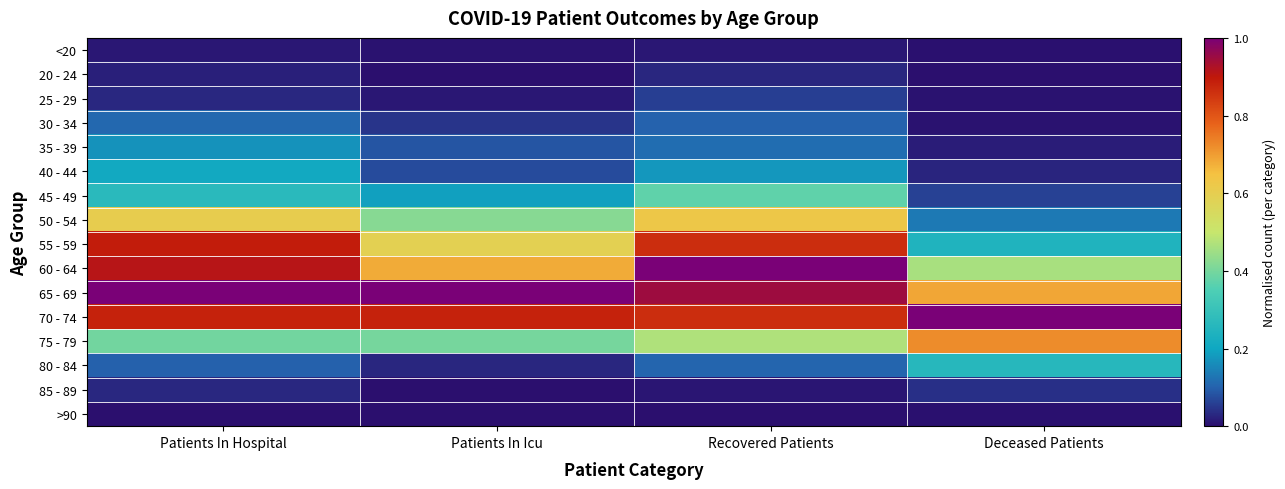

Reading left to right, extract all data points from this chart.

<20: Patients In Hospital=0.0	Patients In Icu=0.0	Recovered Patients=0.0	Deceased Patients=0.0
20 - 24: Patients In Hospital=0.0	Patients In Icu=0.0	Recovered Patients=0.0	Deceased Patients=0.0
25 - 29: Patients In Hospital=0.0	Patients In Icu=0.0	Recovered Patients=0.1	Deceased Patients=0.0
30 - 34: Patients In Hospital=0.1	Patients In Icu=0.0	Recovered Patients=0.1	Deceased Patients=0.0
35 - 39: Patients In Hospital=0.2	Patients In Icu=0.1	Recovered Patients=0.1	Deceased Patients=0.0
40 - 44: Patients In Hospital=0.2	Patients In Icu=0.1	Recovered Patients=0.2	Deceased Patients=0.0
45 - 49: Patients In Hospital=0.3	Patients In Icu=0.2	Recovered Patients=0.4	Deceased Patients=0.1
50 - 54: Patients In Hospital=0.6	Patients In Icu=0.4	Recovered Patients=0.6	Deceased Patients=0.1
55 - 59: Patients In Hospital=0.9	Patients In Icu=0.6	Recovered Patients=0.9	Deceased Patients=0.2
60 - 64: Patients In Hospital=0.9	Patients In Icu=0.7	Recovered Patients=1.0	Deceased Patients=0.5
65 - 69: Patients In Hospital=1.0	Patients In Icu=1.0	Recovered Patients=0.9	Deceased Patients=0.7
70 - 74: Patients In Hospital=0.9	Patients In Icu=0.9	Recovered Patients=0.9	Deceased Patients=1.0
75 - 79: Patients In Hospital=0.4	Patients In Icu=0.4	Recovered Patients=0.5	Deceased Patients=0.7
80 - 84: Patients In Hospital=0.1	Patients In Icu=0.0	Recovered Patients=0.1	Deceased Patients=0.3
85 - 89: Patients In Hospital=0.0	Patients In Icu=0.0	Recovered Patients=0.0	Deceased Patients=0.0
>90: Patients In Hospital=0.0	Patients In Icu=0.0	Recovered Patients=0.0	Deceased Patients=0.0